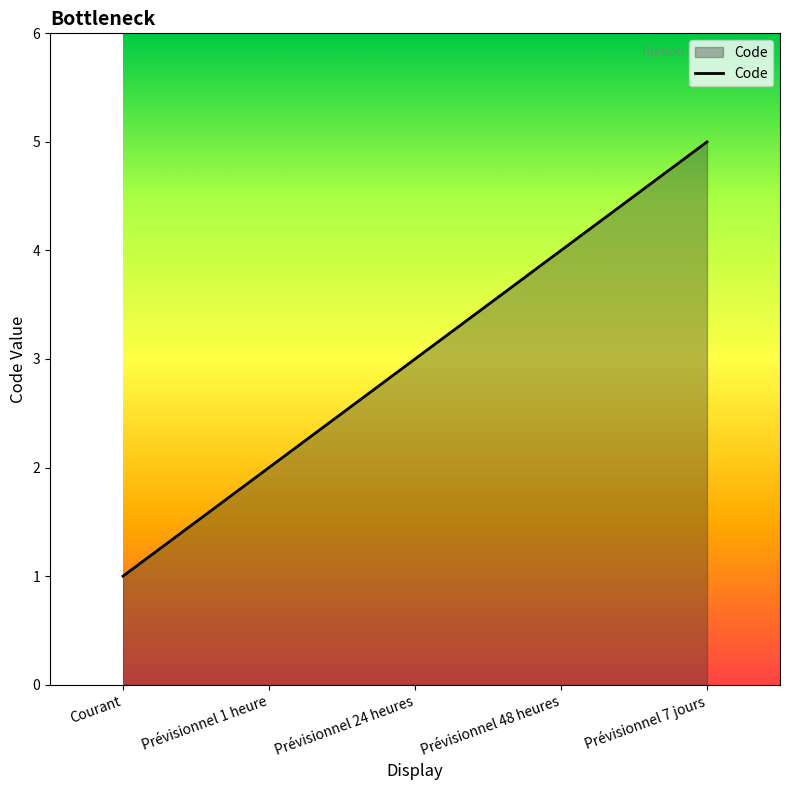

Reading left to right, what are all the values shown in this chart?

Courant=1	Prévisionnel 1 heure=2	Prévisionnel 24 heures=3	Prévisionnel 48 heures=4	Prévisionnel 7 jours=5